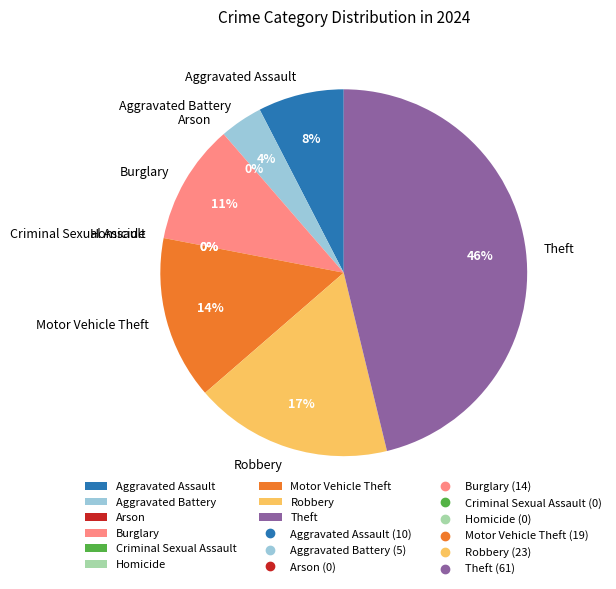

How many segments does this pie chart have?

9